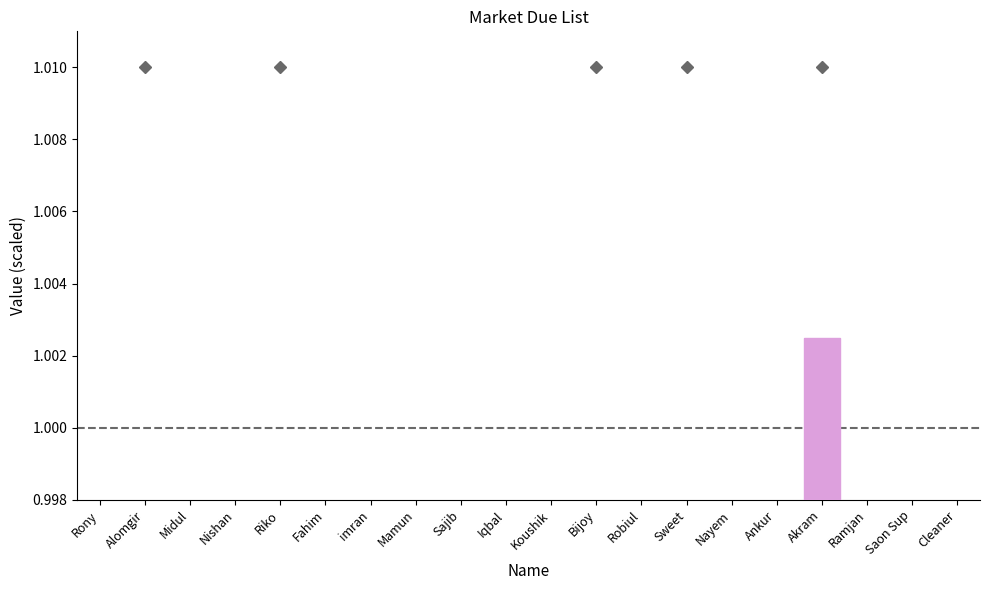

Rank the categories by value from highest to lowest.

Akram, Rony, Alomgir, Midul, Nishan, Riko, Fahim, imran, Mamun, Sajib, Iqbal, Koushik, Bijoy, Robiul, Sweet, Nayem, Ankur, Ramjan, Saon Sup, Cleaner